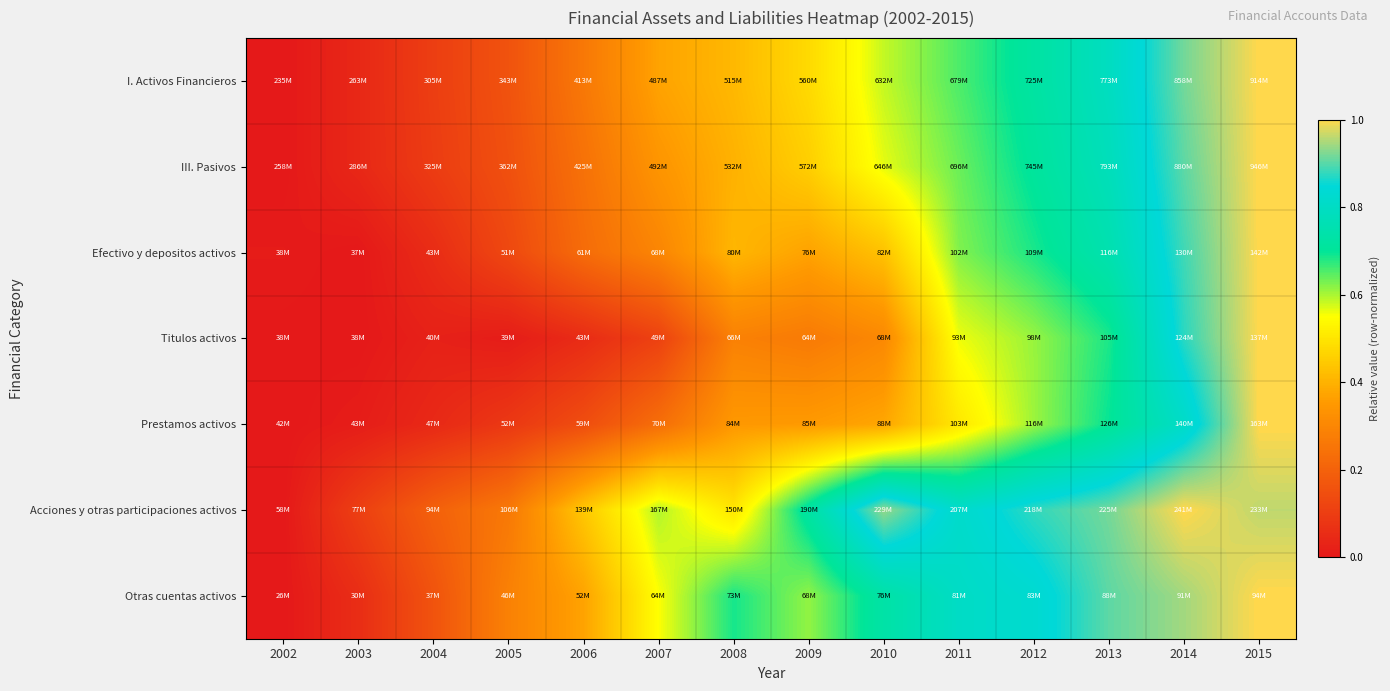

Count the number of categories in the chart.

14